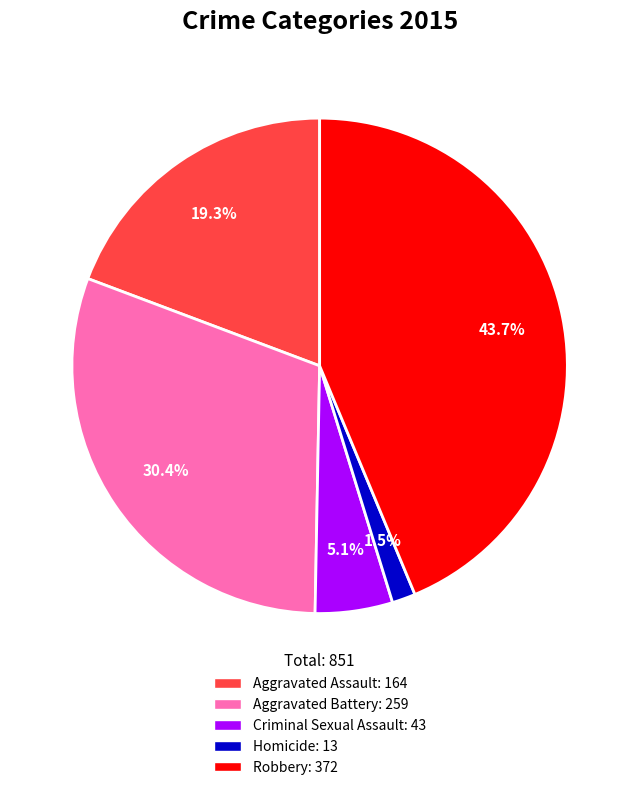

Count the number of slices in the pie.

5